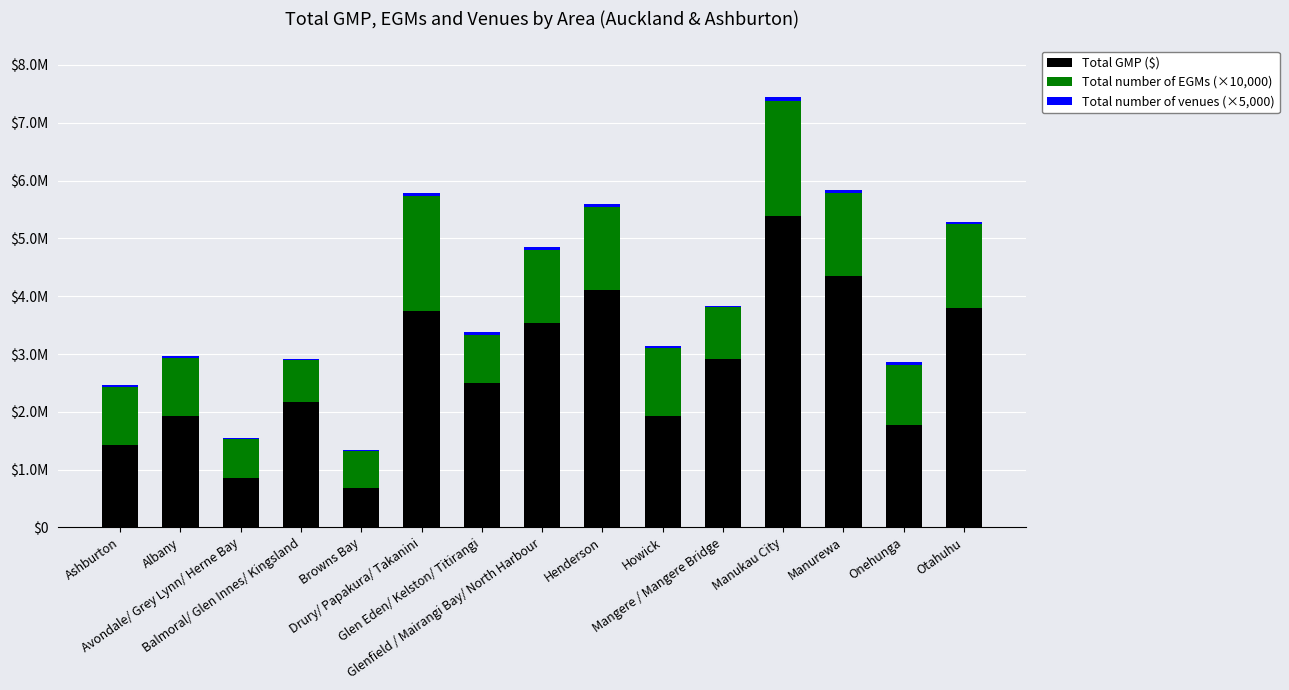

The value of Total number of EGMs (×10,000) at Albany is 1342021.4. True or false?

False